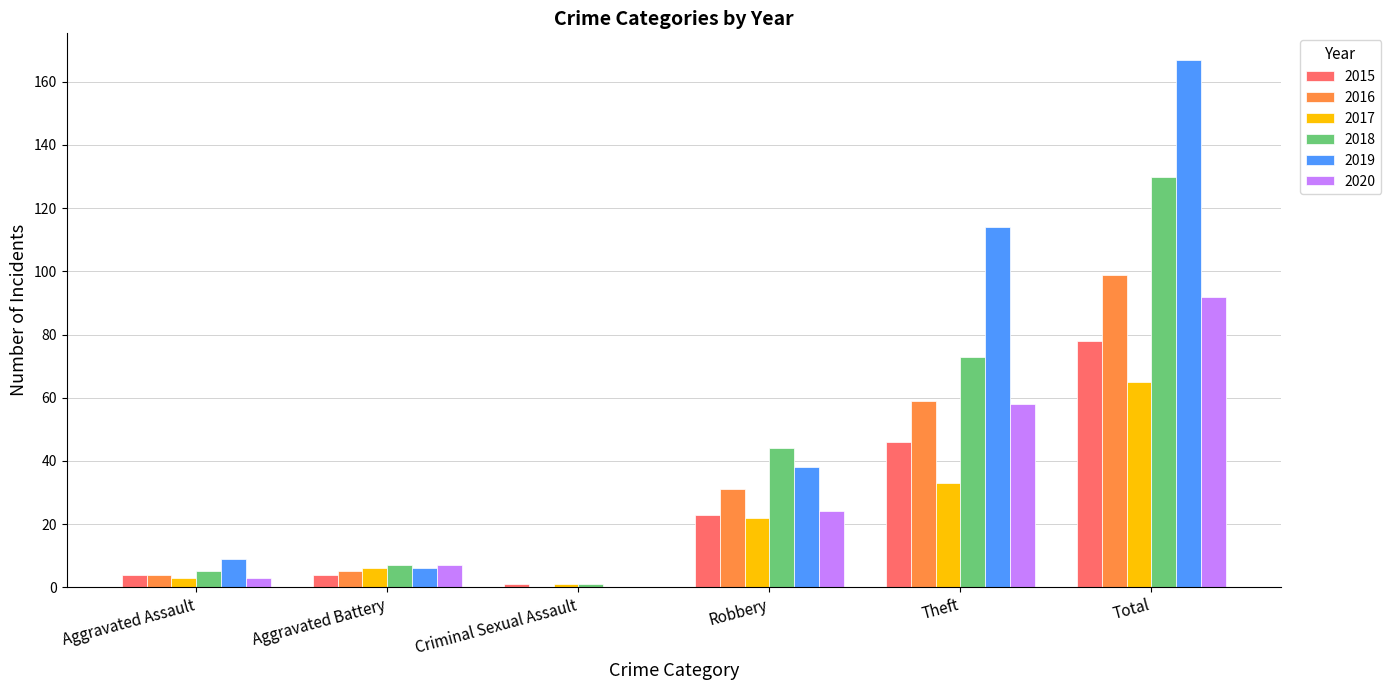

How many categories are shown in the chart?

6